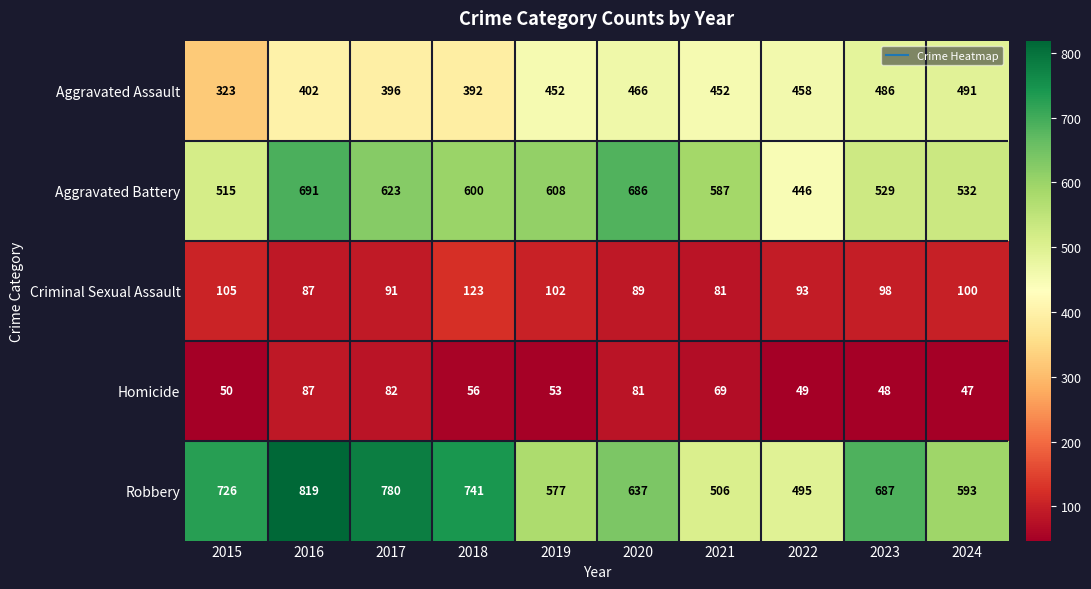

What is the minimum value for Homicide?

47